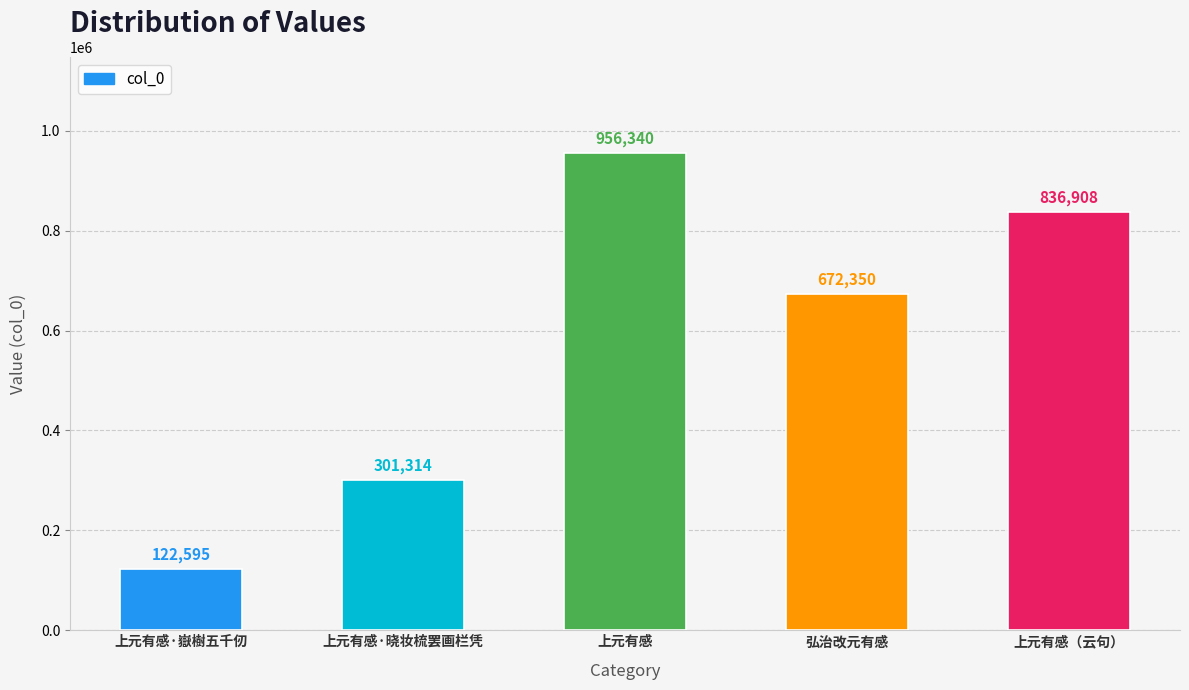

The chart shows a value of 836908 at 上元有感（云句）. True or false?

True